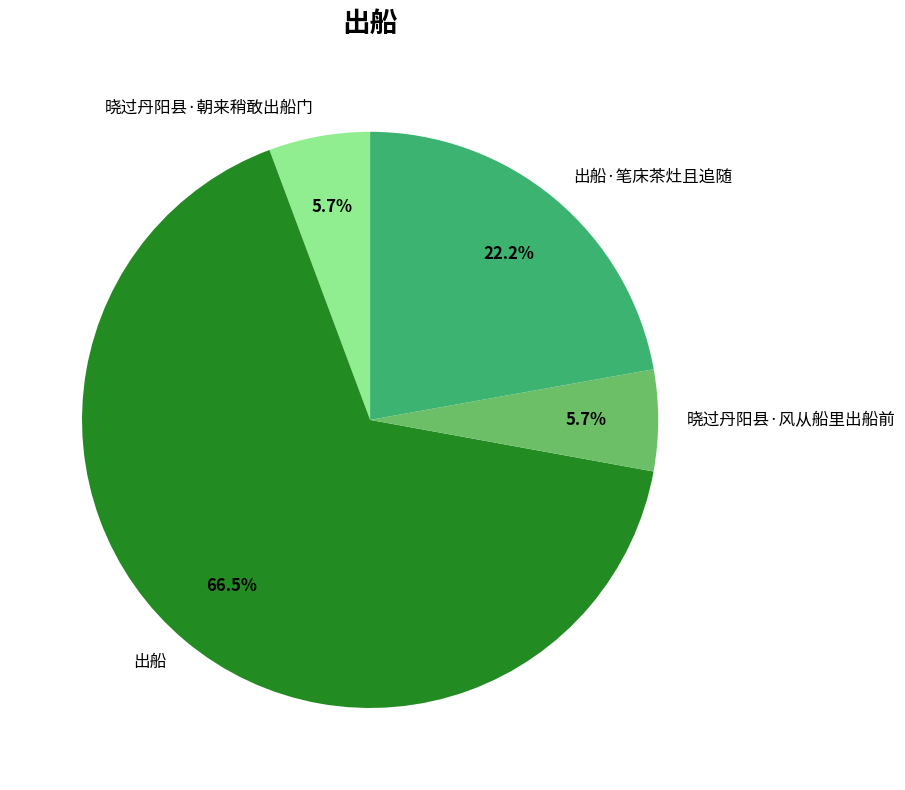

How many segments does this pie chart have?

4